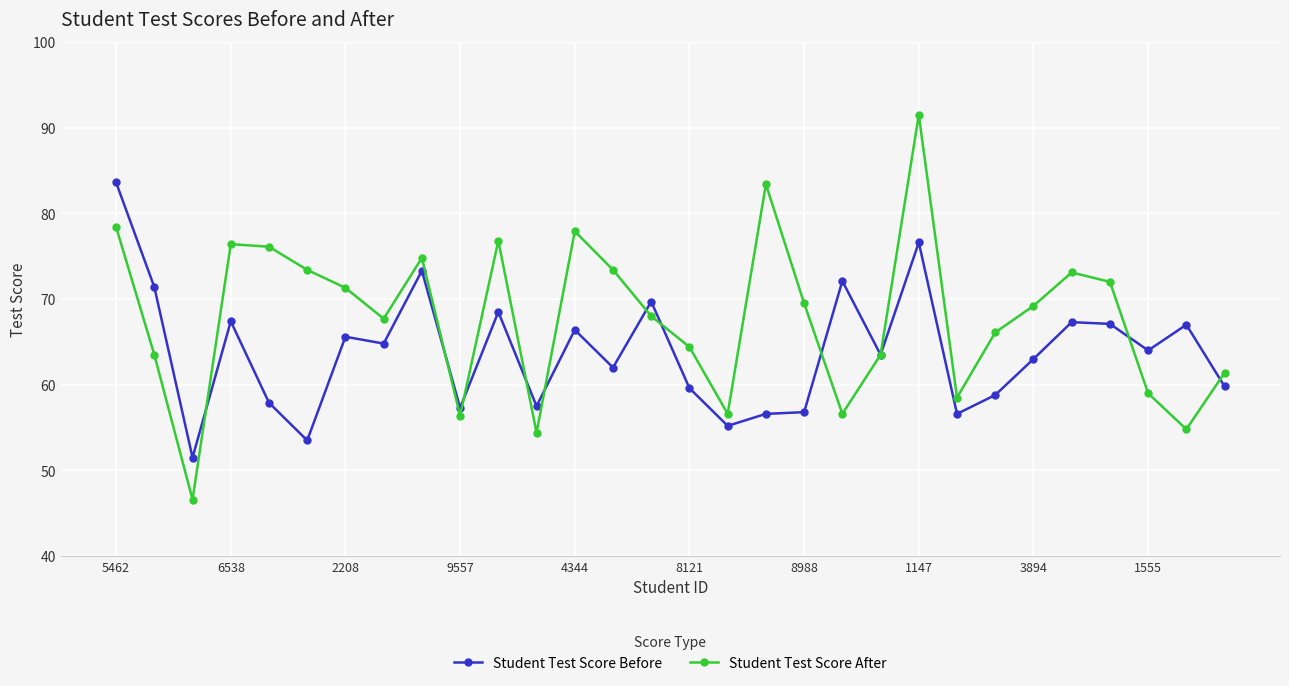

In Student Test Score After, how many points are higher than both neighbors (excluding endpoints)?

7